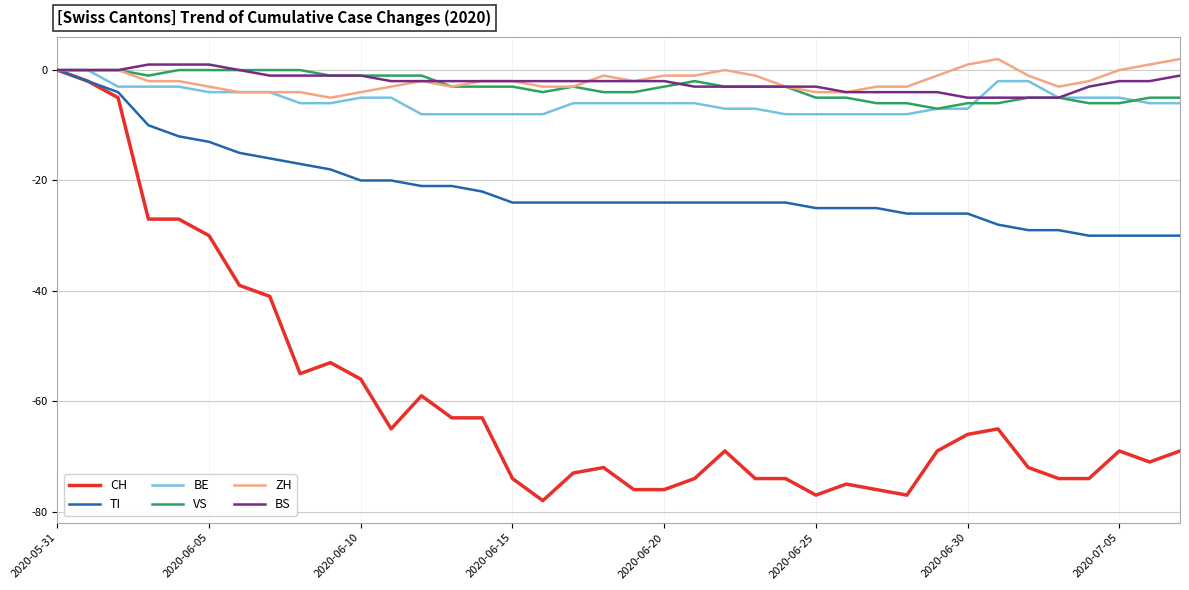

Which series has the largest range (max minus min)?

CH